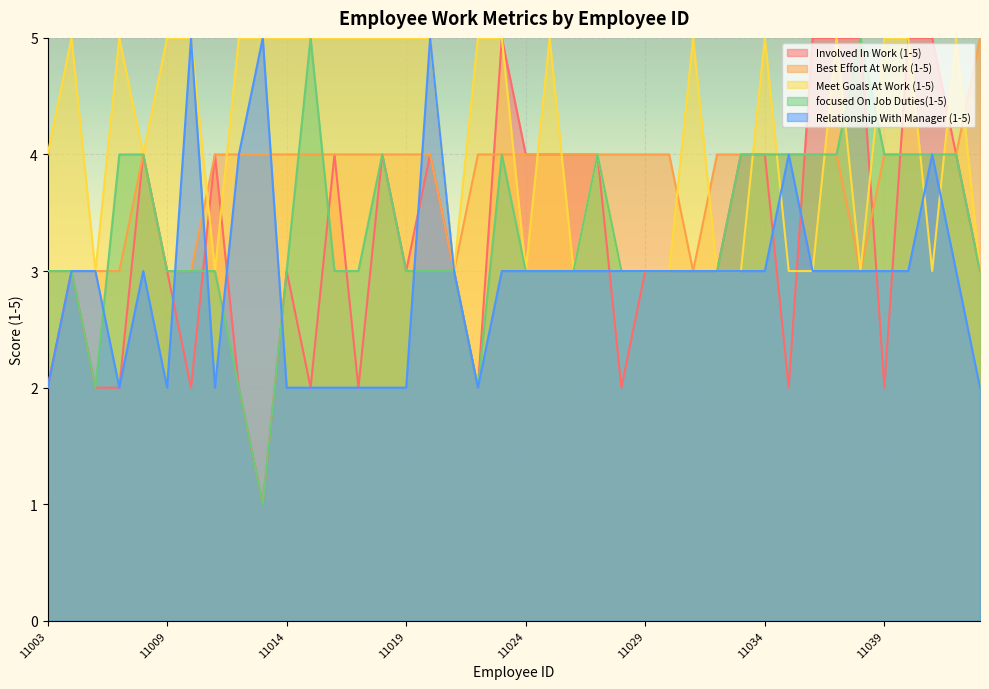

Reading right to left, extract all data points from this chart.

Involved In Work (1-5): 3	4	5	5	2	5	5	5	2	4	4	3	3	3	3	2	4	4	4	4	5	2	3	4	3	4	2	4	2	3	1	2	4	2	3	4	2	2	3	2
Best Effort At Work (1-5): 5	4	4	4	4	3	4	4	4	4	4	4	3	4	4	4	4	4	4	4	4	4	3	4	4	4	4	4	4	4	4	4	4	3	3	4	3	3	3	3
Meet Goals At Work (1-5): 3	5	3	5	5	3	5	3	3	5	3	3	5	3	3	3	4	3	5	3	5	5	3	5	5	5	5	5	5	5	5	5	3	5	5	4	5	3	5	4
focused On Job Duties(1-5): 3	4	4	4	4	5	4	4	4	4	4	3	3	3	3	3	4	3	3	3	4	2	3	3	3	4	3	3	5	3	1	2	3	3	3	4	4	2	3	3
Relationship With Manager (1-5): 2	3	4	3	3	3	3	3	4	3	3	3	3	3	3	3	3	3	3	3	3	2	3	5	2	2	2	2	2	2	5	4	2	5	2	3	2	3	3	2